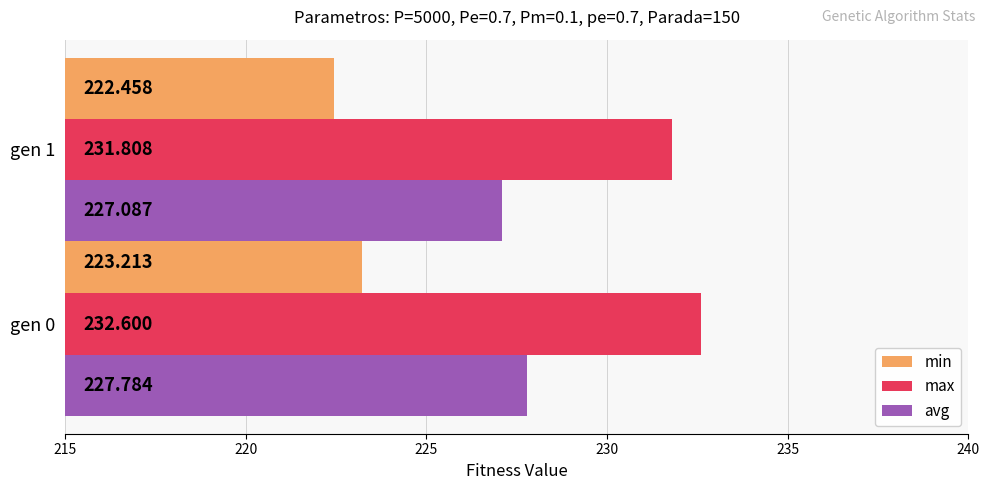

Rank the series by their maximum value, from highest to lowest.

max, avg, min